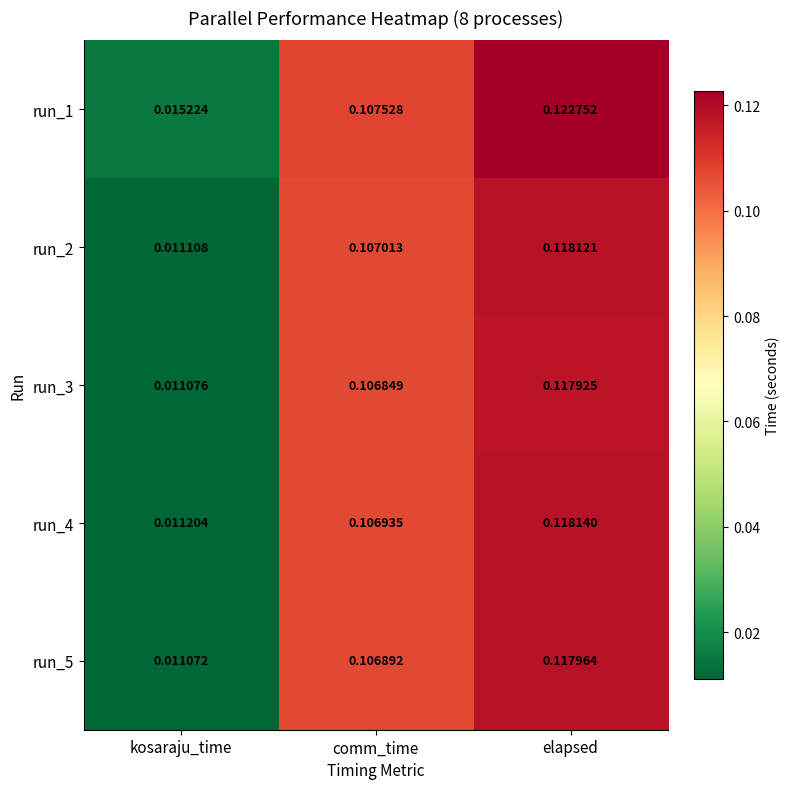

Which category has the highest value in the run_3 series?

elapsed